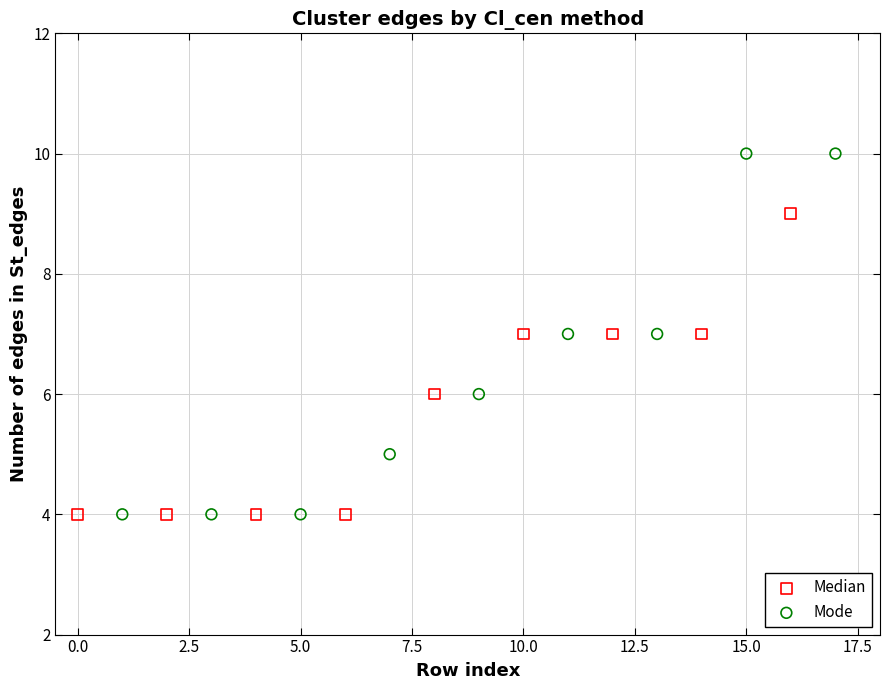

Which series reaches the maximum Y coordinate?

Mode